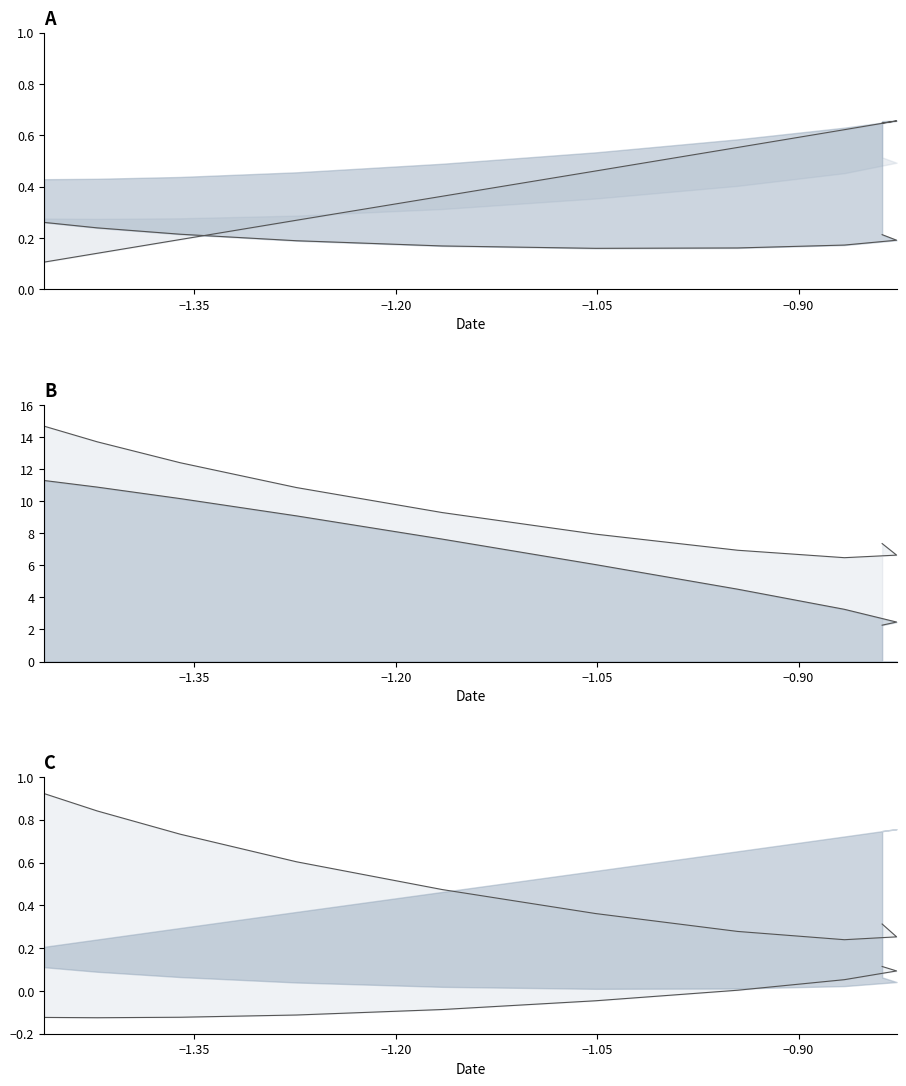

True or false: line_lower_c has more than 2 interior local peaks.

False